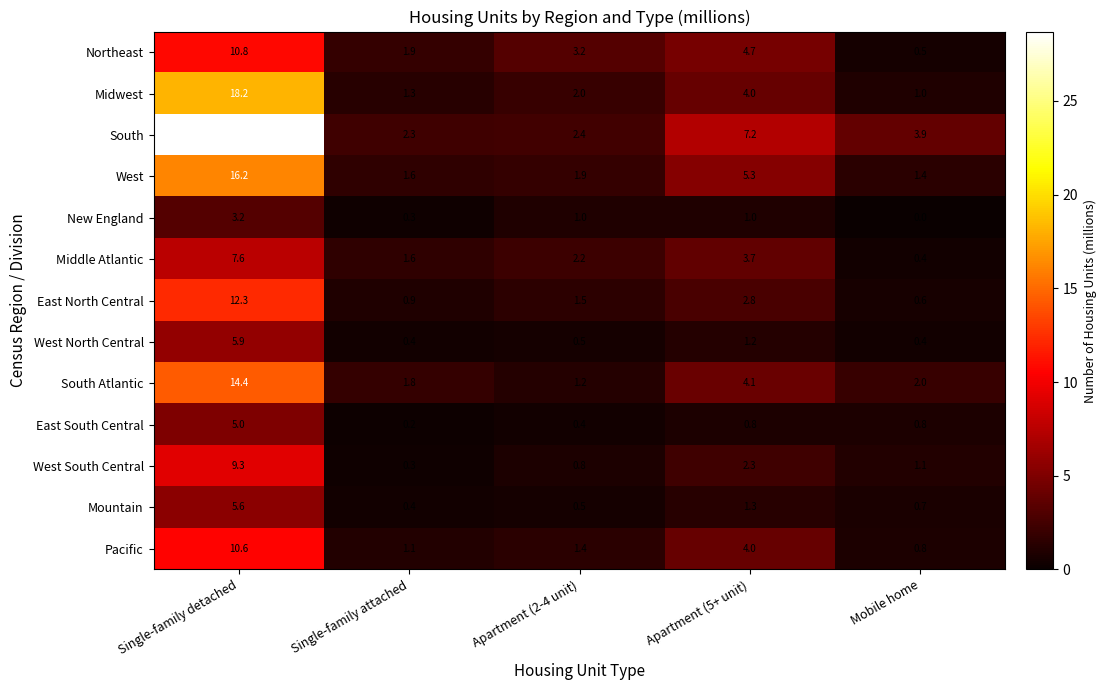

Which category has the lowest value across all series?

Mobile home